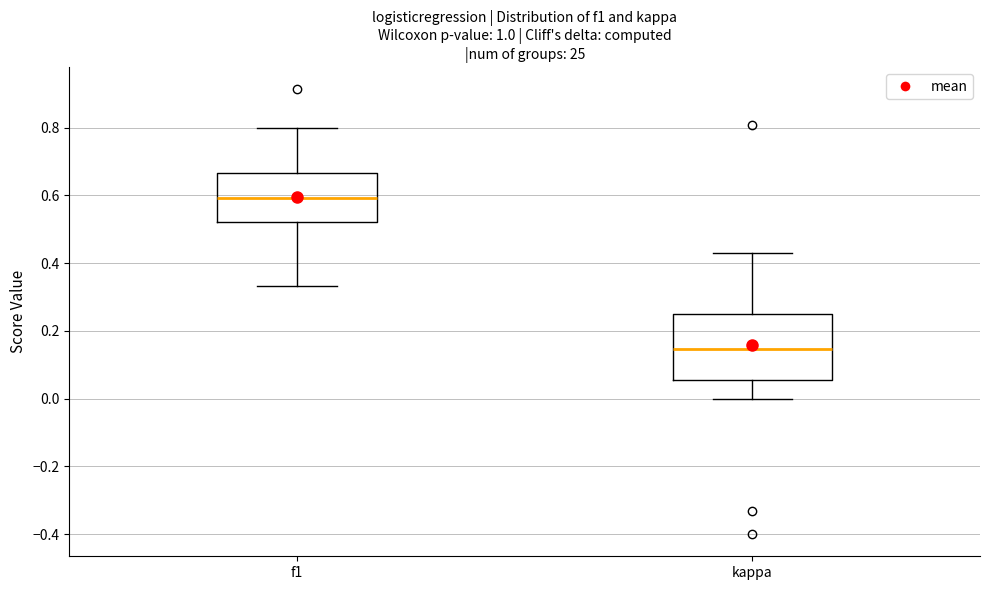

Reading left to right, transcribe this box plot: for each box, give where its median line is, the range the box spans, and where its two whiskers end, as read against the y-axis. The values are not printed on the chart, so give them approximately, as read against the axis.

f1: median 0.60, box 0.52 to 0.66, whiskers 0.34 to 0.80
kappa: median 0.14, box 0.06 to 0.26, whiskers 0.00 to 0.42